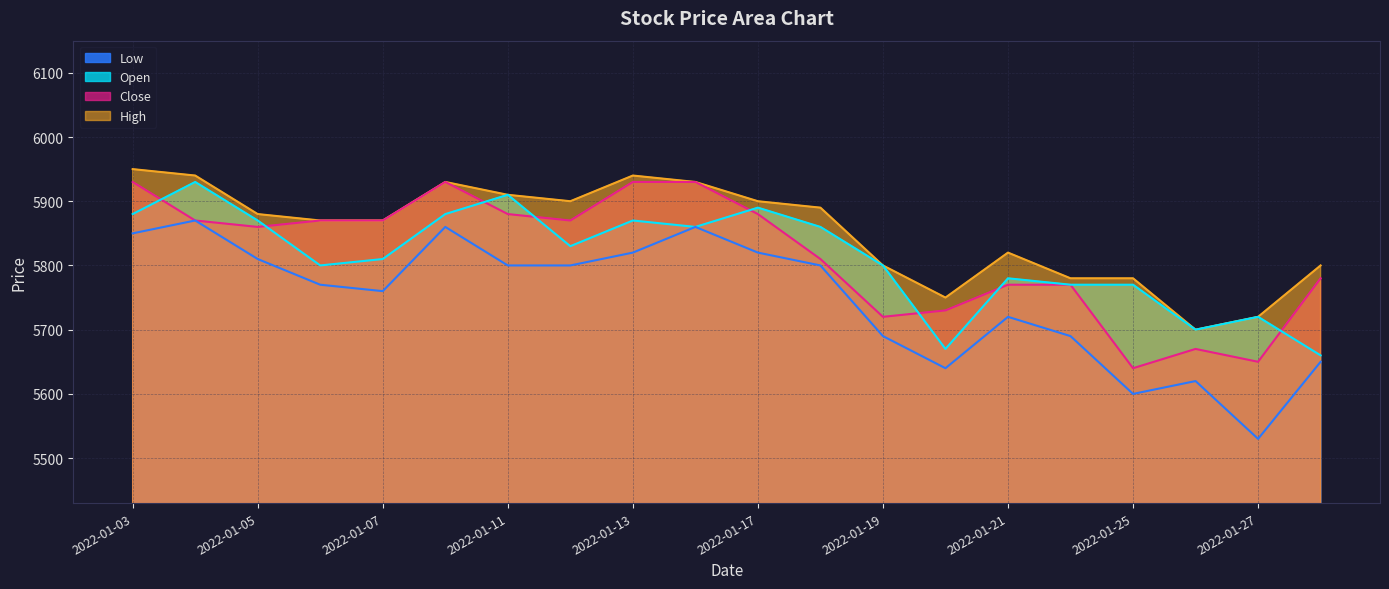

Reading right to left, what are all the values shown in this chart?

Open: 2022-01-28=5660	2022-01-27=5720	2022-01-26=5700	2022-01-25=5770	2022-01-24=5770	2022-01-21=5780	2022-01-20=5670	2022-01-19=5800	2022-01-18=5860	2022-01-17=5890	2022-01-14=5860	2022-01-13=5870	2022-01-12=5830	2022-01-11=5910	2022-01-10=5880	2022-01-07=5810	2022-01-06=5800	2022-01-05=5870	2022-01-04=5930	2022-01-03=5880
High: 2022-01-28=5800	2022-01-27=5720	2022-01-26=5700	2022-01-25=5780	2022-01-24=5780	2022-01-21=5820	2022-01-20=5750	2022-01-19=5800	2022-01-18=5890	2022-01-17=5900	2022-01-14=5930	2022-01-13=5940	2022-01-12=5900	2022-01-11=5910	2022-01-10=5930	2022-01-07=5870	2022-01-06=5870	2022-01-05=5880	2022-01-04=5940	2022-01-03=5950
Low: 2022-01-28=5650	2022-01-27=5530	2022-01-26=5620	2022-01-25=5600	2022-01-24=5690	2022-01-21=5720	2022-01-20=5640	2022-01-19=5690	2022-01-18=5800	2022-01-17=5820	2022-01-14=5860	2022-01-13=5820	2022-01-12=5800	2022-01-11=5800	2022-01-10=5860	2022-01-07=5760	2022-01-06=5770	2022-01-05=5810	2022-01-04=5870	2022-01-03=5850
Close: 2022-01-28=5780	2022-01-27=5650	2022-01-26=5670	2022-01-25=5640	2022-01-24=5770	2022-01-21=5770	2022-01-20=5730	2022-01-19=5720	2022-01-18=5810	2022-01-17=5880	2022-01-14=5930	2022-01-13=5930	2022-01-12=5870	2022-01-11=5880	2022-01-10=5930	2022-01-07=5870	2022-01-06=5870	2022-01-05=5860	2022-01-04=5870	2022-01-03=5930